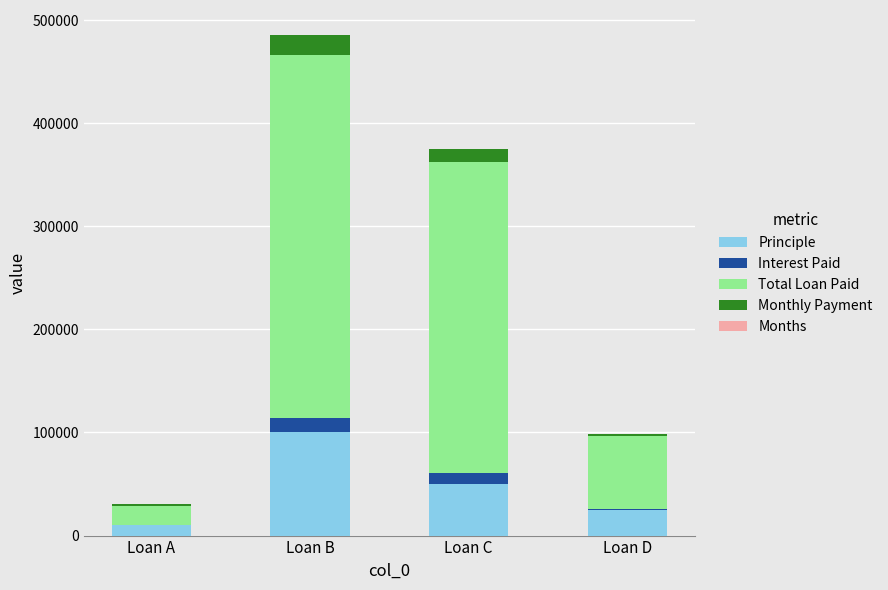

What is the maximum value for Principle?

100000.0